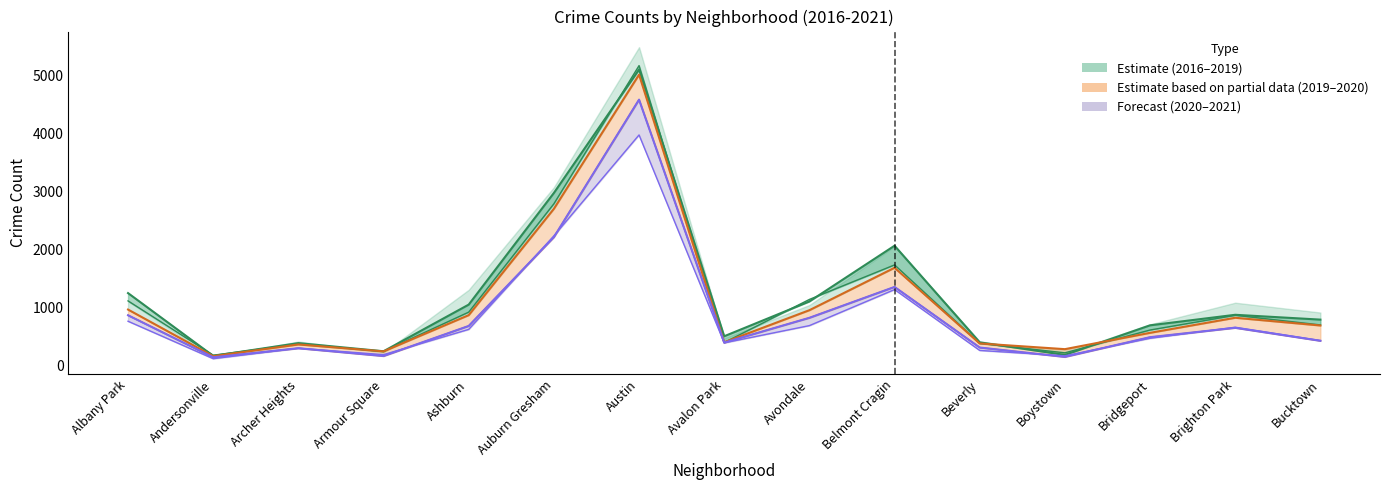

What position from the left is Ashburn?

5